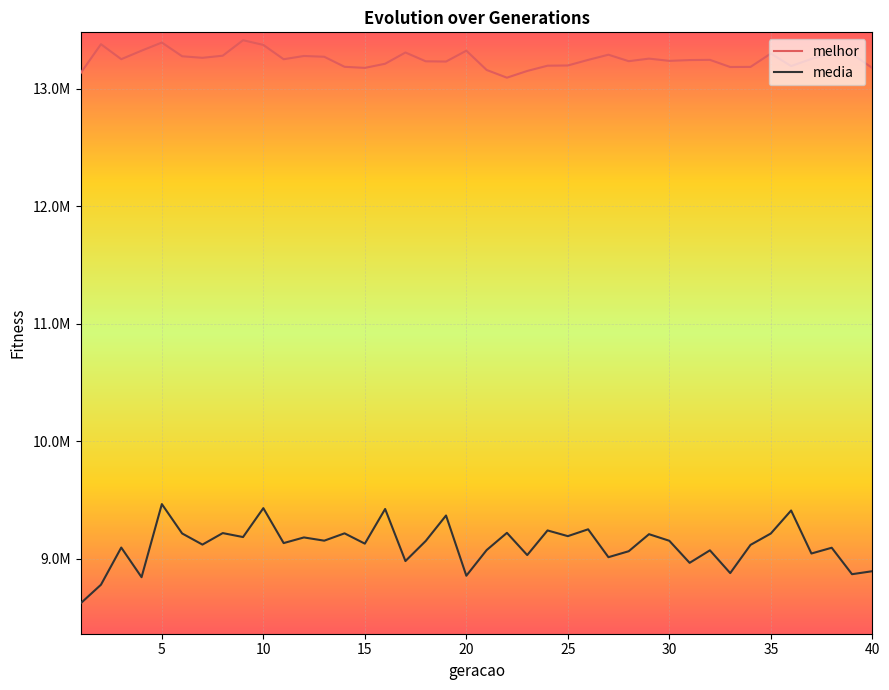

What are all the series names shown in the legend?

melhor, media